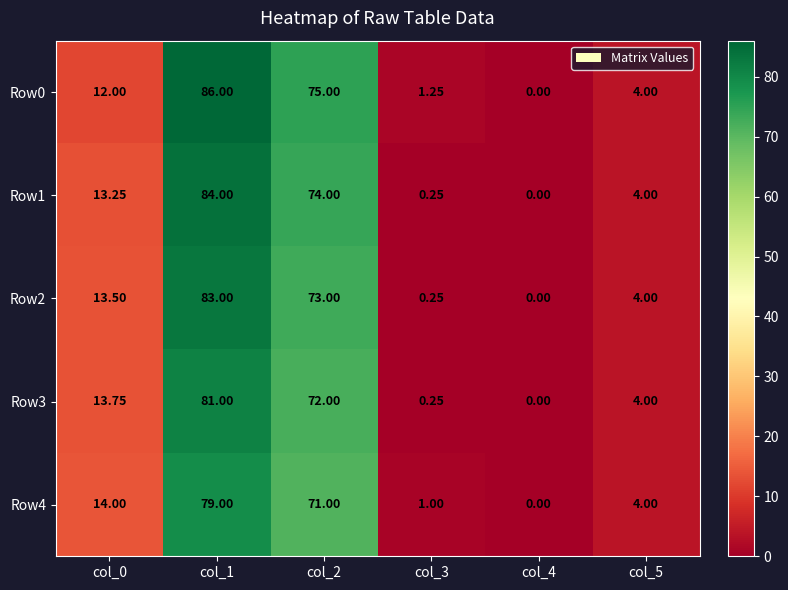

Is the value of Row4 at col_1 greater than the value of Row0 at col_0?

Yes